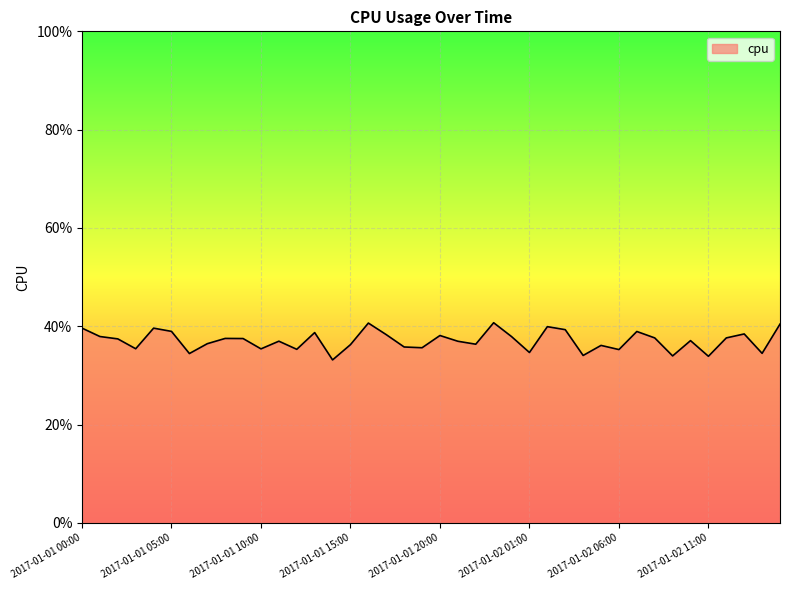

Reading left to right, extract all data points from this chart.

0.4	0.4	0.4	0.4	0.4	0.4	0.3	0.4	0.4	0.4	0.4	0.4	0.4	0.4	0.3	0.4	0.4	0.4	0.4	0.4	0.4	0.4	0.4	0.4	0.4	0.3	0.4	0.4	0.3	0.4	0.4	0.4	0.4	0.3	0.4	0.3	0.4	0.4	0.3	0.4